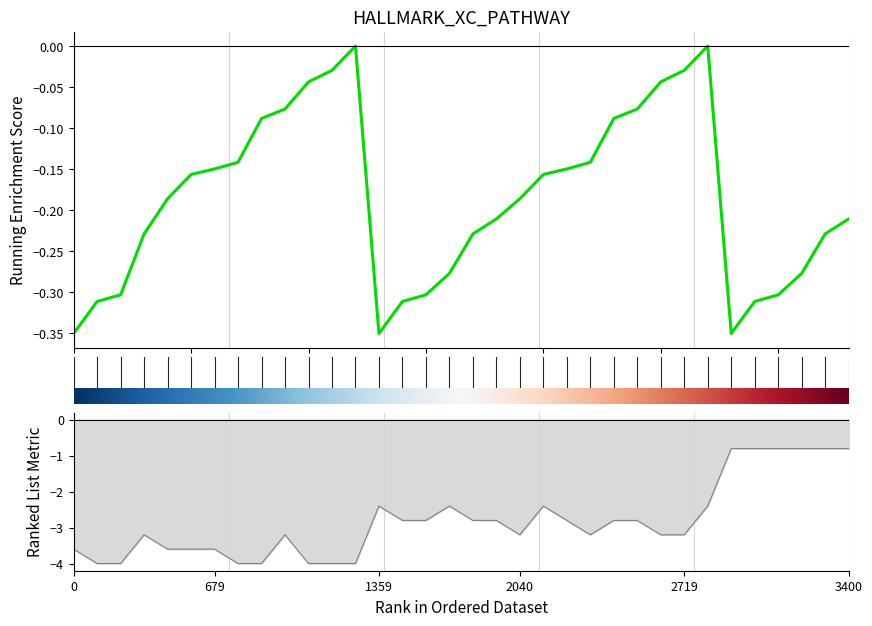

Does the chart have visible grid lines?

No